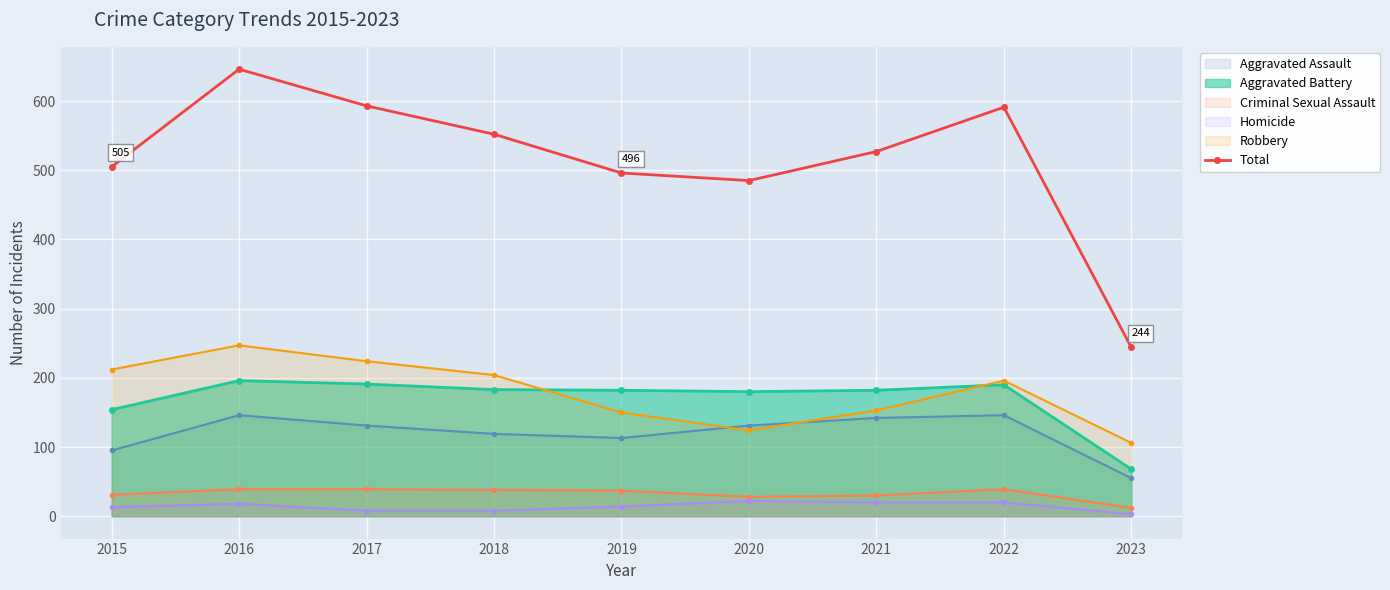

Approximately how many times larger is the value at 2018 compared to 2023?

2.3